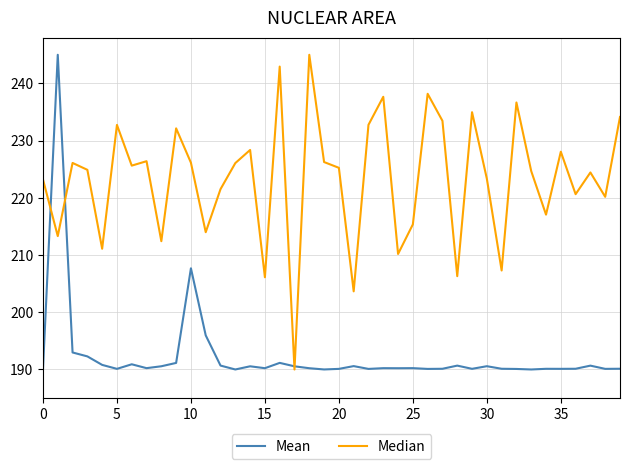

What is the highest value of the Mean series?

245.0